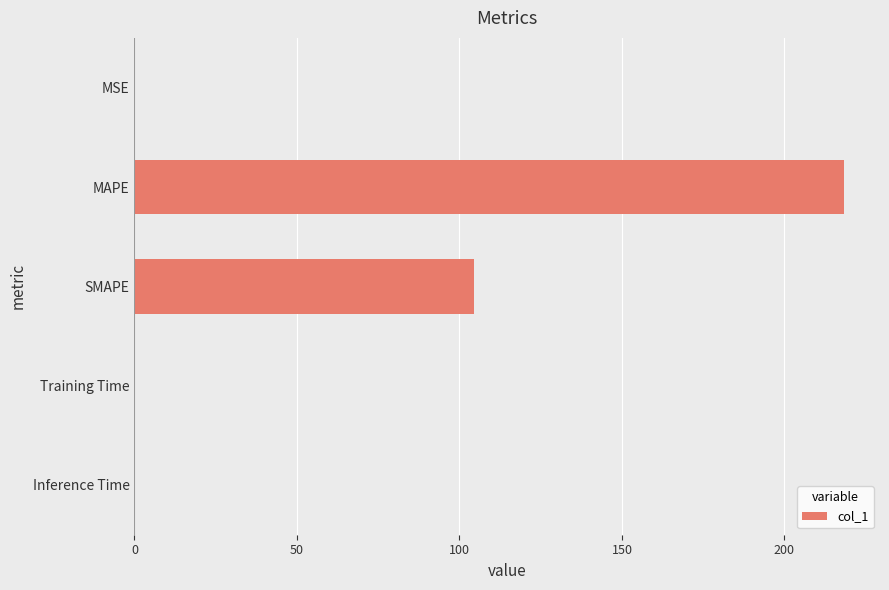

Count the number of categories in the chart.

5